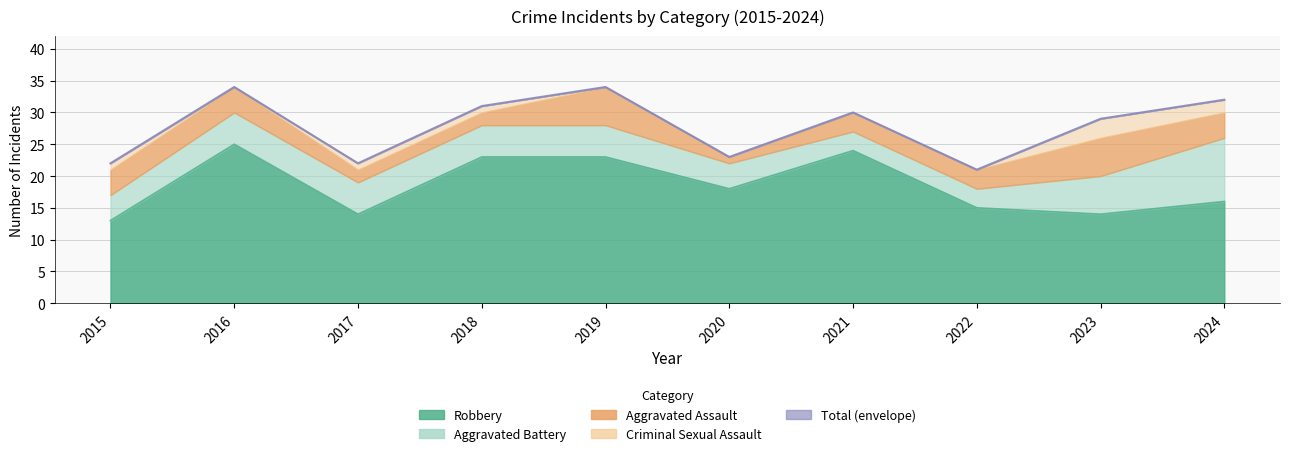

What is the difference between the Total values at 2022 and 2023?

8